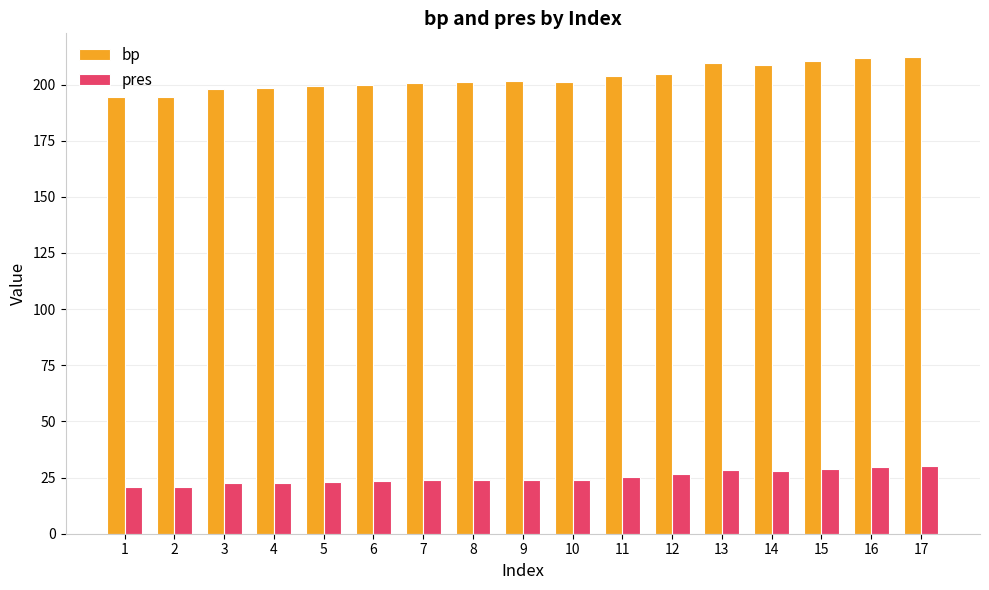

The value of pres at 15 is 51.7. True or false?

False